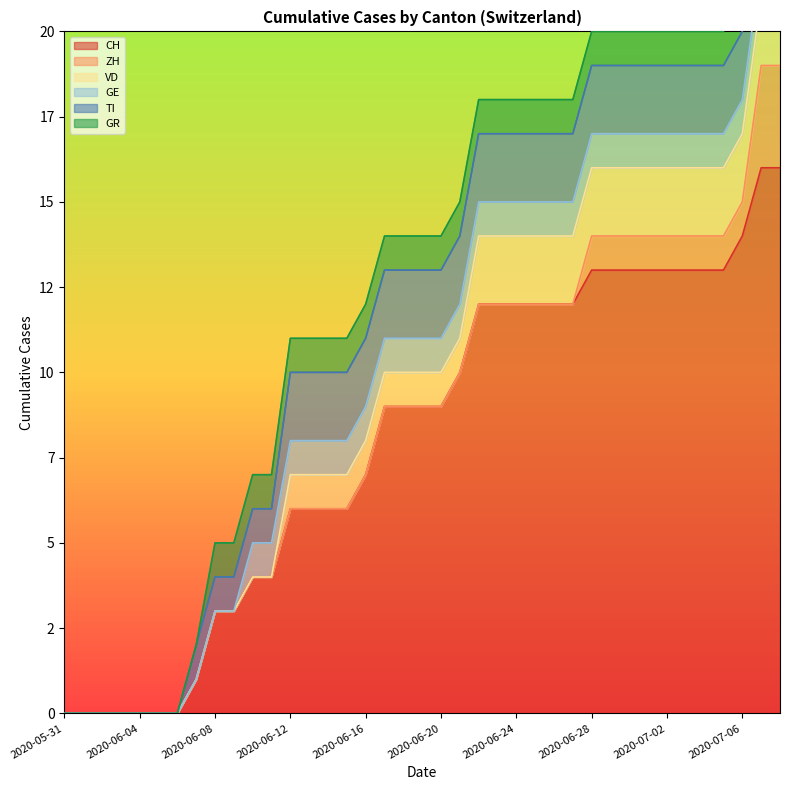

The VD series shows 0 at 2020-06-08. True or false?

True